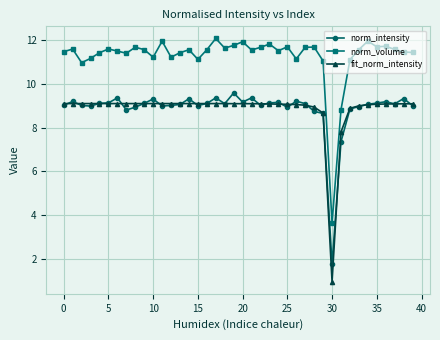

What is the value of the norm_intensity point at the 11th from the left?

9.3